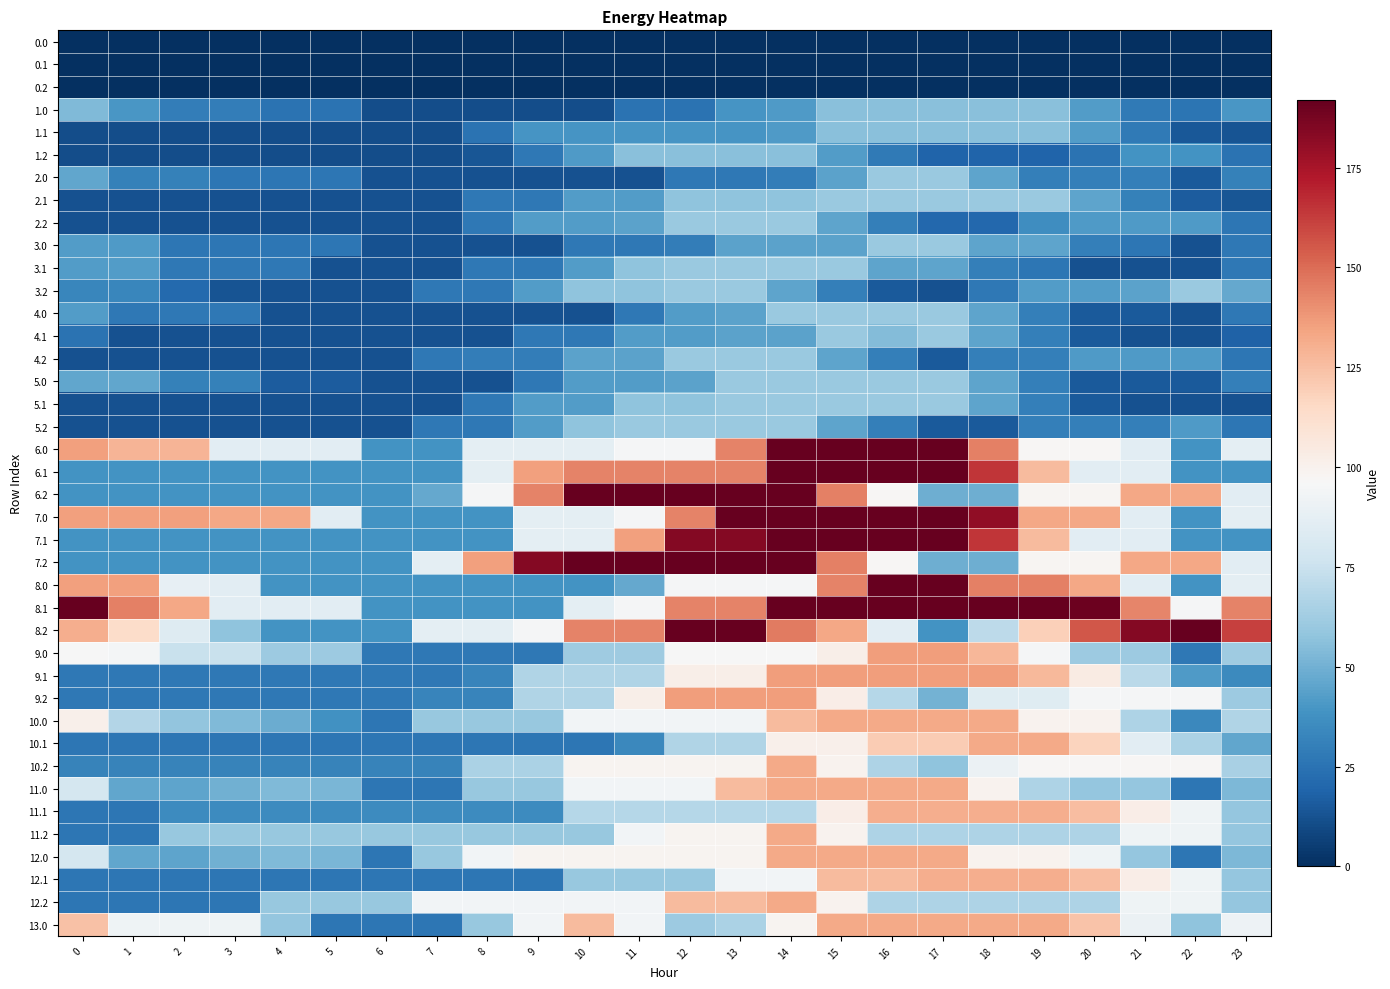

Reading left to right, list all the values displayed in this chart.

0.0: 0=0.0	1=0.0	2=0.0	3=0.0	4=0.0	5=0.0	6=0.0	7=0.0	8=0.0	9=0.0	10=0.0	11=0.0	12=0.0	13=0.0	14=0.0	15=0.0	16=0.0	17=0.0	18=0.0	19=0.0	20=0.0	21=0.0	22=0.0	23=0.0
0.1: 0=0.0	1=0.0	2=0.0	3=0.0	4=0.0	5=0.0	6=0.0	7=0.0	8=0.0	9=0.0	10=0.0	11=0.0	12=0.0	13=0.0	14=0.0	15=0.0	16=0.0	17=0.0	18=0.0	19=0.0	20=0.0	21=0.0	22=0.0	23=0.0
0.2: 0=0.0	1=0.0	2=0.0	3=0.0	4=0.0	5=0.0	6=0.0	7=0.0	8=0.0	9=0.0	10=0.0	11=0.0	12=0.0	13=0.0	14=0.0	15=0.0	16=0.0	17=0.0	18=0.0	19=0.0	20=0.0	21=0.0	22=0.0	23=0.0
1.0: 0=54.0	1=40.1	2=29.9	3=29.9	4=25.1	5=25.1	6=11.2	7=11.2	8=11.2	9=11.2	10=11.2	11=25.3	12=25.3	13=39.5	14=41.9	15=56.0	16=56.0	17=56.0	18=56.0	19=56.0	20=42.1	21=28.3	22=25.7	23=39.9
1.1: 0=11.2	1=11.2	2=11.2	3=11.2	4=11.2	5=11.2	6=11.2	7=11.2	8=25.3	9=39.5	10=39.5	11=39.5	12=39.5	13=39.5	14=41.9	15=56.0	16=56.0	17=56.0	18=56.0	19=56.0	20=42.1	21=28.3	22=14.4	23=12.8
1.2: 0=11.2	1=11.2	2=11.2	3=11.2	4=11.2	5=11.2	6=11.2	7=11.2	8=13.6	9=27.7	10=41.9	11=56.0	12=56.0	13=56.0	14=56.0	15=42.1	16=28.3	17=18.8	18=18.8	19=18.8	20=24.8	21=38.9	22=38.9	23=25.1
2.0: 0=46.0	1=31.2	2=31.2	3=26.9	4=26.9	5=26.9	6=12.0	7=12.0	8=12.0	9=12.0	10=12.0	11=12.0	12=27.2	13=27.2	14=29.7	15=44.8	16=60.0	17=60.0	18=45.1	19=30.6	20=30.6	21=30.6	22=15.7	23=30.9
2.1: 0=12.0	1=12.0	2=12.0	3=12.0	4=12.0	5=12.0	6=12.0	7=12.0	8=27.2	9=27.2	10=42.3	11=42.3	12=57.5	13=57.5	14=57.5	15=60.0	16=60.0	17=60.0	18=60.0	19=60.0	20=45.6	21=30.8	22=15.9	23=14.0
2.2: 0=12.0	1=12.0	2=12.0	3=12.0	4=12.0	5=12.0	6=12.0	7=12.0	8=27.2	9=42.3	10=42.3	11=44.8	12=60.0	13=60.0	14=60.0	15=45.1	16=30.3	17=20.9	18=20.9	19=36.0	20=41.7	21=41.7	22=41.7	23=26.9
3.0: 0=42.3	1=41.7	2=26.9	3=26.9	4=26.9	5=26.9	6=12.0	7=12.0	8=12.0	9=12.0	10=27.2	11=27.2	12=29.7	13=44.8	14=44.8	15=44.8	16=60.0	17=60.0	18=45.1	19=45.1	20=30.3	21=26.9	22=12.0	23=27.2
3.1: 0=42.3	1=42.3	2=27.5	3=27.5	4=27.5	5=12.6	6=12.0	7=12.0	8=27.2	9=27.2	10=42.3	11=57.5	12=60.0	13=60.0	14=60.0	15=60.0	16=45.1	17=45.1	18=30.3	19=26.9	20=12.0	21=12.0	22=12.0	23=27.2
3.2: 0=33.4	1=33.7	2=21.3	3=13.4	4=12.0	5=12.0	6=12.0	7=27.2	8=27.2	9=42.3	10=57.5	11=57.5	12=60.0	13=60.0	14=45.1	15=30.3	16=15.4	17=12.0	18=27.2	19=42.3	20=42.3	21=44.8	22=60.0	23=46.7
4.0: 0=42.3	1=27.5	2=27.5	3=27.5	4=12.6	5=12.0	6=12.0	7=12.0	8=12.0	9=12.0	10=12.0	11=27.2	12=42.3	13=44.8	14=60.0	15=60.0	16=60.0	17=60.0	18=45.1	19=30.3	20=15.4	21=15.4	22=12.0	23=27.2
4.1: 0=25.0	1=12.0	2=12.0	3=12.0	4=12.0	5=12.0	6=12.0	7=12.0	8=12.0	9=27.2	10=27.2	11=42.3	12=42.3	13=44.8	14=44.8	15=60.0	16=54.4	17=60.0	18=45.1	19=30.3	20=15.4	21=12.0	22=12.0	23=18.5
4.2: 0=12.0	1=12.0	2=12.0	3=12.0	4=12.0	5=12.0	6=12.0	7=27.2	8=29.7	9=29.7	10=44.8	11=44.8	12=60.0	13=60.0	14=60.0	15=45.1	16=30.3	17=15.4	18=30.6	19=30.6	20=41.7	21=41.7	22=41.7	23=26.9
5.0: 0=45.8	1=45.8	2=30.9	3=30.9	4=16.1	5=16.1	6=12.0	7=12.0	8=12.0	9=27.2	10=42.3	11=42.3	12=44.8	13=60.0	14=60.0	15=60.0	16=60.0	17=60.0	18=45.1	19=30.3	20=15.4	21=15.4	22=15.4	23=30.6
5.1: 0=12.1	1=12.0	2=12.0	3=12.0	4=12.0	5=12.0	6=12.0	7=12.0	8=27.2	9=42.3	10=42.3	11=57.5	12=57.5	13=60.0	14=60.0	15=60.0	16=60.0	17=60.0	18=45.1	19=30.3	20=15.4	21=12.0	22=12.0	23=12.0
5.2: 0=12.0	1=12.0	2=12.0	3=12.0	4=12.0	5=12.0	6=12.0	7=27.2	8=27.2	9=42.3	10=57.5	11=60.0	12=60.0	13=60.0	14=60.0	15=45.1	16=30.3	17=15.4	18=15.4	19=30.6	20=30.6	21=30.6	22=41.7	23=26.9
6.0: 0=135.4	1=128.8	2=128.8	3=85.9	4=85.9	5=85.9	6=38.4	7=38.4	8=86.9	9=86.9	10=86.9	11=95.0	12=95.0	13=143.5	14=192.0	15=192.0	16=192.0	17=192.0	18=144.5	19=97.0	20=97.0	21=85.9	22=38.4	23=86.9
6.1: 0=38.5	1=38.4	2=38.4	3=38.4	4=38.4	5=38.4	6=38.4	7=38.4	8=86.9	9=135.4	10=143.5	11=143.5	12=143.5	13=143.5	14=192.0	15=192.0	16=192.0	17=192.0	18=164.7	19=126.4	20=85.9	21=85.9	22=38.4	23=38.4
6.2: 0=38.4	1=38.4	2=38.4	3=38.4	4=38.4	5=38.4	6=38.4	7=46.5	8=95.0	9=143.5	10=192.0	11=192.0	12=192.0	13=192.0	14=192.0	15=144.5	16=97.0	17=49.4	18=49.4	19=97.9	20=97.9	21=133.4	22=133.4	23=85.9
7.0: 0=135.4	1=135.4	2=135.4	3=133.4	4=133.4	5=85.9	6=38.4	7=38.4	8=38.4	9=86.9	10=86.9	11=95.0	12=143.5	13=192.0	14=192.0	15=192.0	16=192.0	17=192.0	18=181.0	19=133.4	20=133.4	21=85.9	22=38.4	23=86.9
7.1: 0=38.5	1=38.4	2=38.4	3=38.4	4=38.4	5=38.4	6=38.4	7=38.4	8=38.4	9=86.9	10=86.9	11=135.4	12=183.9	13=183.9	14=192.0	15=192.0	16=192.0	17=192.0	18=164.7	19=126.4	20=85.9	21=85.9	22=38.4	23=38.4
7.2: 0=38.4	1=38.4	2=38.4	3=38.4	4=38.4	5=38.4	6=38.4	7=86.9	8=135.4	9=183.9	10=192.0	11=192.0	12=192.0	13=192.0	14=192.0	15=144.5	16=97.0	17=49.4	18=49.4	19=97.9	20=97.9	21=133.4	22=133.4	23=85.9
8.0: 0=135.4	1=135.4	2=87.8	3=85.9	4=38.4	5=38.4	6=38.4	7=38.4	8=38.4	9=38.4	10=38.4	11=46.5	12=95.0	13=95.0	14=95.0	15=143.5	16=192.0	17=192.0	18=144.5	19=144.5	20=133.4	21=85.9	22=38.4	23=86.9
8.1: 0=192.0	1=144.5	2=133.4	3=85.9	4=85.9	5=85.9	6=38.4	7=38.4	8=38.4	9=38.4	10=86.9	11=95.0	12=143.5	13=143.5	14=192.0	15=192.0	16=192.0	17=192.0	18=192.0	19=192.0	20=190.1	21=142.6	22=95.0	23=143.5
8.2: 0=131.1	1=113.5	2=83.3	3=57.6	4=38.4	5=38.4	6=38.4	7=86.9	8=86.9	9=95.0	10=143.5	11=143.5	12=192.0	13=192.0	14=145.6	15=133.4	16=85.9	17=38.4	18=70.6	19=119.1	20=155.5	21=184.4	22=192.0	23=161.5
9.0: 0=95.9	1=93.8	2=74.6	3=74.6	4=60.9	5=60.9	6=27.2	7=27.2	8=27.2	9=27.2	10=61.5	11=61.5	12=95.9	13=95.9	14=95.9	15=101.7	16=136.0	17=136.0	18=128.2	19=94.5	20=60.9	21=60.9	22=27.2	23=61.5
9.1: 0=27.2	1=27.2	2=27.2	3=27.2	4=27.2	5=27.2	6=27.2	7=27.2	8=33.0	9=67.3	10=67.3	11=67.3	12=101.7	13=101.7	14=136.0	15=136.0	16=136.0	17=136.0	18=136.0	19=127.4	20=104.1	21=70.5	22=41.9	23=34.5
9.2: 0=27.2	1=27.2	2=27.2	3=27.2	4=27.2	5=27.2	6=27.2	7=33.0	8=33.0	9=67.3	10=67.3	11=101.7	12=136.0	13=136.0	14=136.0	15=102.3	16=68.7	17=50.3	18=84.7	19=84.7	20=94.5	21=94.5	22=94.5	23=60.9
10.0: 0=100.7	1=68.0	2=57.8	3=53.4	4=48.6	5=37.9	6=26.4	7=59.7	8=59.7	9=59.7	10=93.1	11=93.1	12=93.1	13=93.1	14=126.4	15=132.0	16=132.0	17=132.0	18=132.0	19=99.3	20=99.3	21=66.7	22=34.0	23=67.3
10.1: 0=26.4	1=26.4	2=26.4	3=26.4	4=26.4	5=26.4	6=26.4	7=26.4	8=26.4	9=26.4	10=26.4	11=34.1	12=67.4	13=67.4	14=100.7	15=100.7	16=120.4	17=120.4	18=132.0	19=132.0	20=117.6	21=85.6	22=65.9	23=46.2
10.2: 0=32.0	1=32.0	2=32.0	3=32.0	4=32.0	5=32.0	6=32.0	7=32.0	8=65.3	9=65.3	10=98.7	11=98.7	12=98.7	13=98.7	14=132.0	15=99.3	16=66.7	17=57.2	18=90.5	19=97.3	20=97.3	21=97.3	22=97.3	23=64.7
11.0: 0=79.1	1=46.5	2=45.1	3=49.8	4=54.0	5=52.2	6=26.4	7=26.4	8=59.7	9=59.7	10=93.1	11=93.1	12=93.1	13=126.4	14=132.0	15=132.0	16=132.0	17=132.0	18=99.3	19=66.7	20=59.1	21=59.1	22=26.4	23=52.8
11.1: 0=26.4	1=26.4	2=35.6	3=35.6	4=35.6	5=35.6	6=35.6	7=35.6	8=35.6	9=35.6	10=69.0	11=69.0	12=69.0	13=69.0	14=69.0	15=102.3	16=131.1	17=131.1	18=131.1	19=131.1	20=125.6	21=102.5	22=91.7	23=59.1
11.2: 0=26.4	1=26.4	2=59.7	3=59.7	4=59.7	5=59.7	6=59.7	7=59.7	8=59.7	9=59.7	10=59.7	11=93.1	12=98.7	13=98.7	14=132.0	15=99.3	16=66.7	17=66.1	18=66.1	19=66.1	20=66.1	21=91.7	22=91.7	23=59.1
12.0: 0=79.1	1=46.5	2=45.1	3=49.8	4=54.0	5=52.2	6=26.4	7=59.7	8=93.1	9=98.7	10=98.7	11=98.7	12=98.7	13=98.7	14=132.0	15=132.0	16=132.0	17=132.0	18=99.3	19=99.3	20=91.7	21=59.1	22=26.4	23=52.8
12.1: 0=26.4	1=26.4	2=26.4	3=26.4	4=26.4	5=26.4	6=26.4	7=26.4	8=26.4	9=26.4	10=59.7	11=59.7	12=59.7	13=93.1	14=93.1	15=126.4	16=126.4	17=131.1	18=131.1	19=131.1	20=125.6	21=102.5	22=91.7	23=59.1
12.2: 0=26.4	1=26.4	2=26.4	3=26.4	4=59.7	5=59.7	6=59.7	7=93.1	8=93.1	9=93.1	10=93.1	11=93.1	12=126.4	13=126.4	14=132.0	15=99.3	16=66.7	17=66.1	18=66.1	19=66.1	20=66.1	21=91.7	22=91.7	23=59.1
13.0: 0=124.4	1=91.7	2=91.7	3=91.7	4=59.1	5=26.4	6=26.4	7=26.4	8=59.7	9=93.1	10=126.4	11=93.7	12=61.1	13=65.3	14=98.7	15=132.0	16=132.0	17=132.0	18=132.0	19=132.0	20=123.1	21=90.4	22=57.7	23=91.1